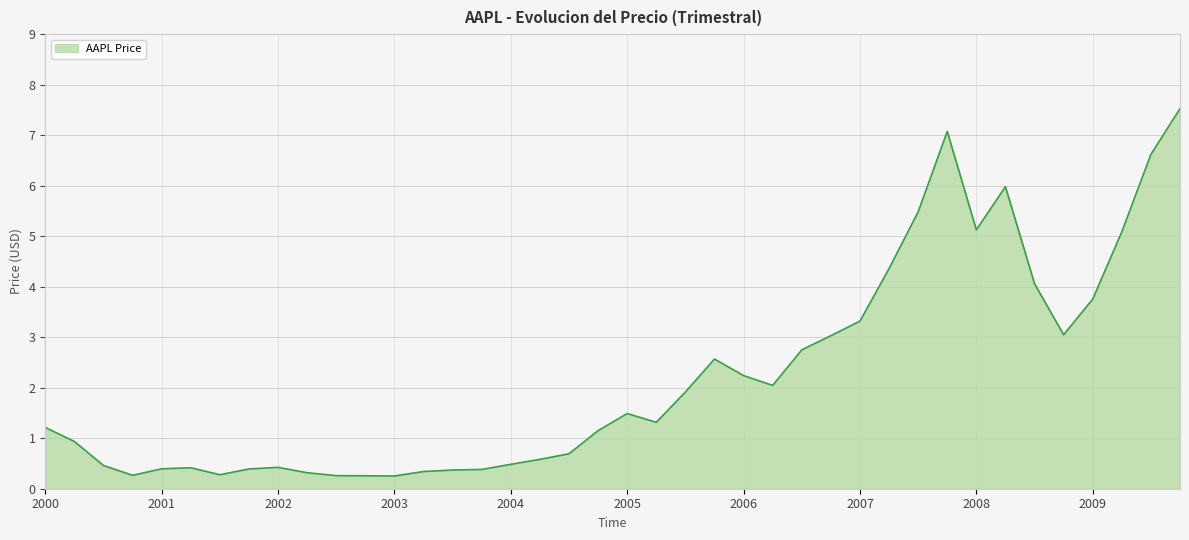

What is the smallest value displayed?

0.3